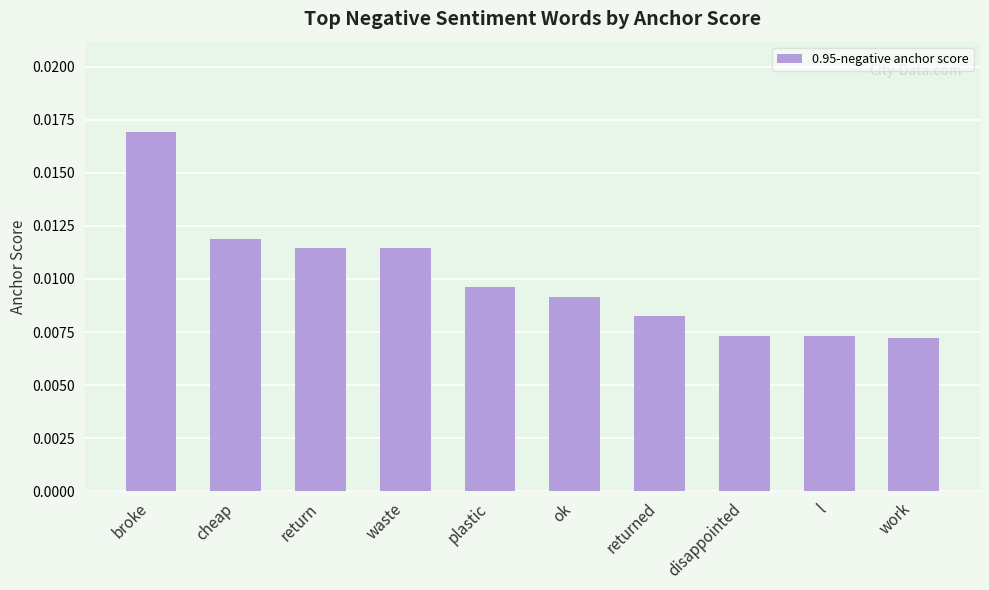

Between cheap and plastic, which is larger?

cheap